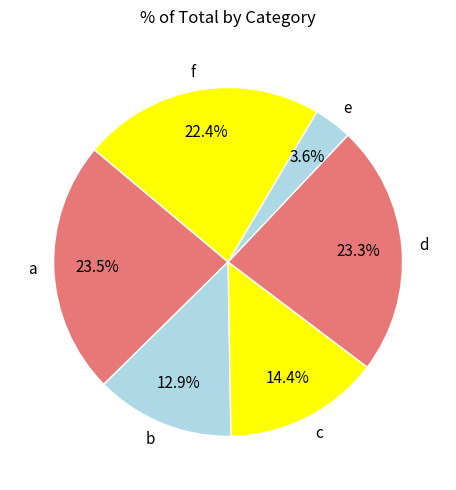

Is there any slice that represents more than half of the pie?

No